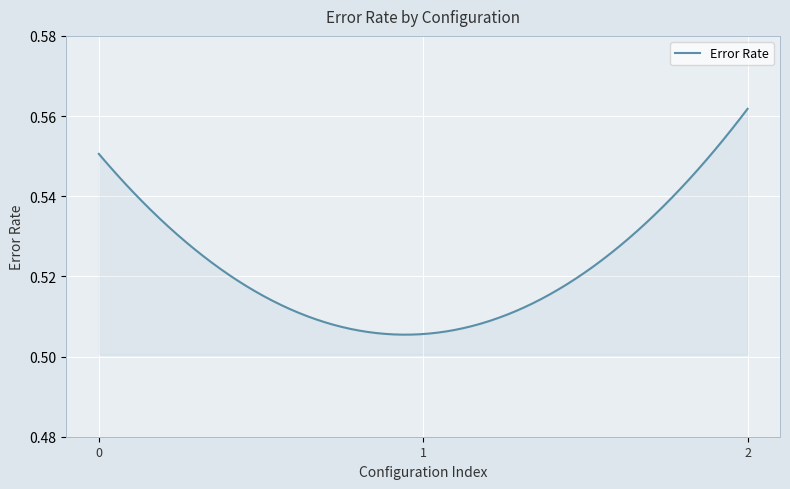

Reading right to left, list all the values displayed in this chart.

2=0.6	1=0.5	0=0.6